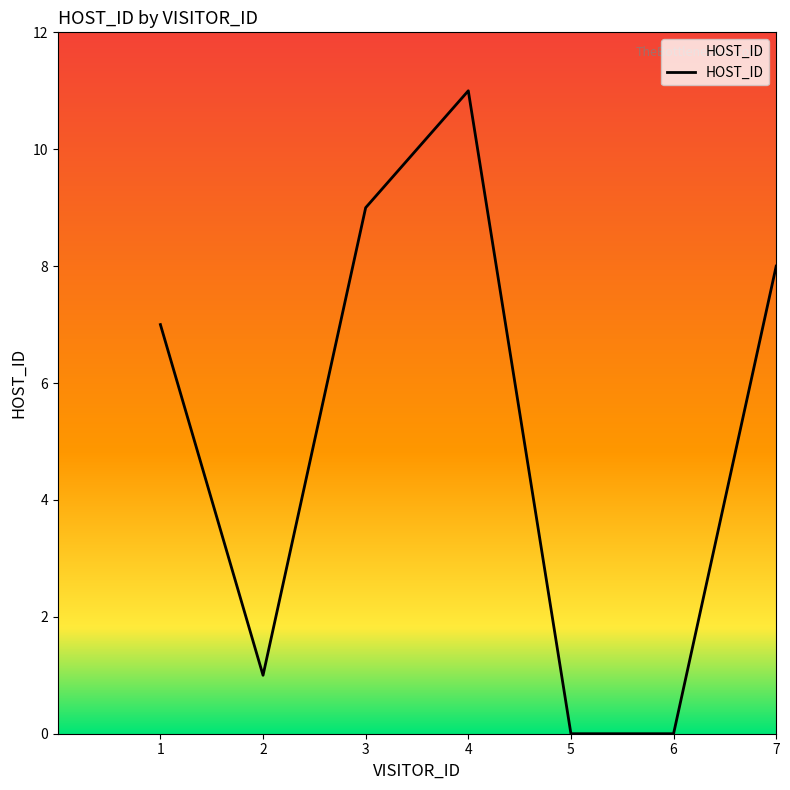

Which label corresponds to the largest value in the chart?

4